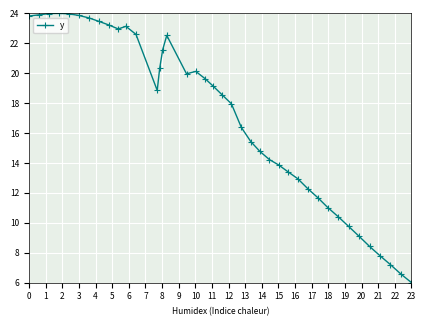

What is the value of the 40th point from the left?

6.0